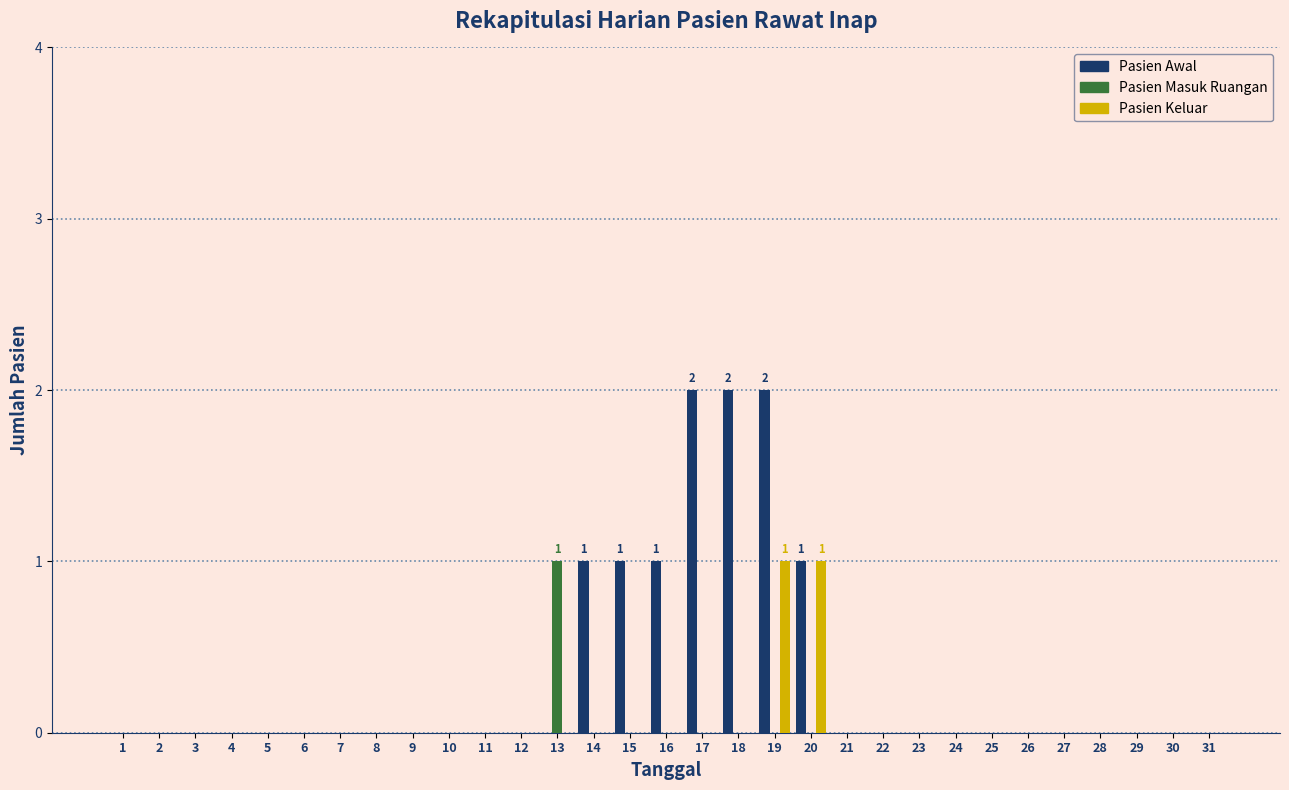

Which series has the largest total across all categories?

Pasien Awal